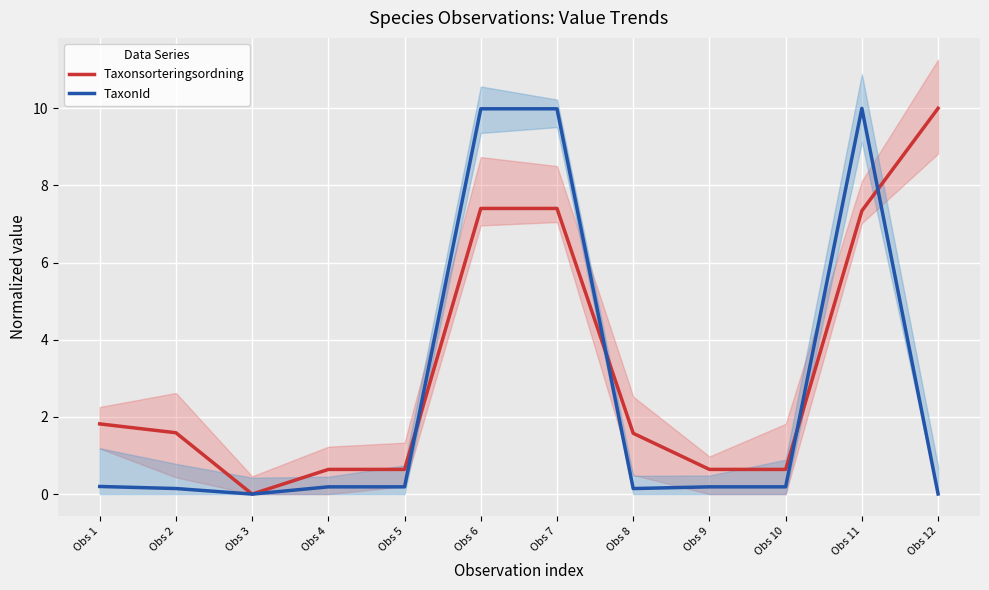

Where do Taxonsorteringsordning and TaxonId first cross each other?

Obs 5 and Obs 6